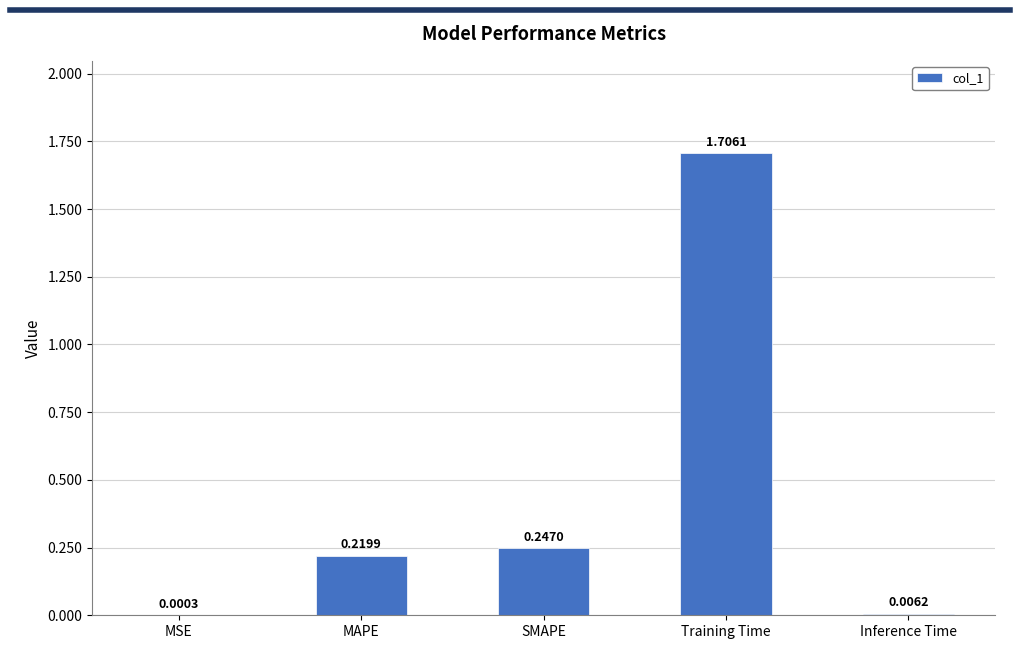

Which has a higher value, SMAPE or Inference Time?

SMAPE